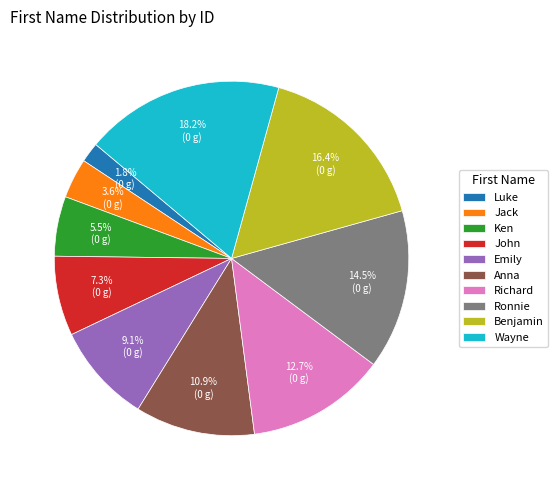

How many segments does this pie chart have?

10